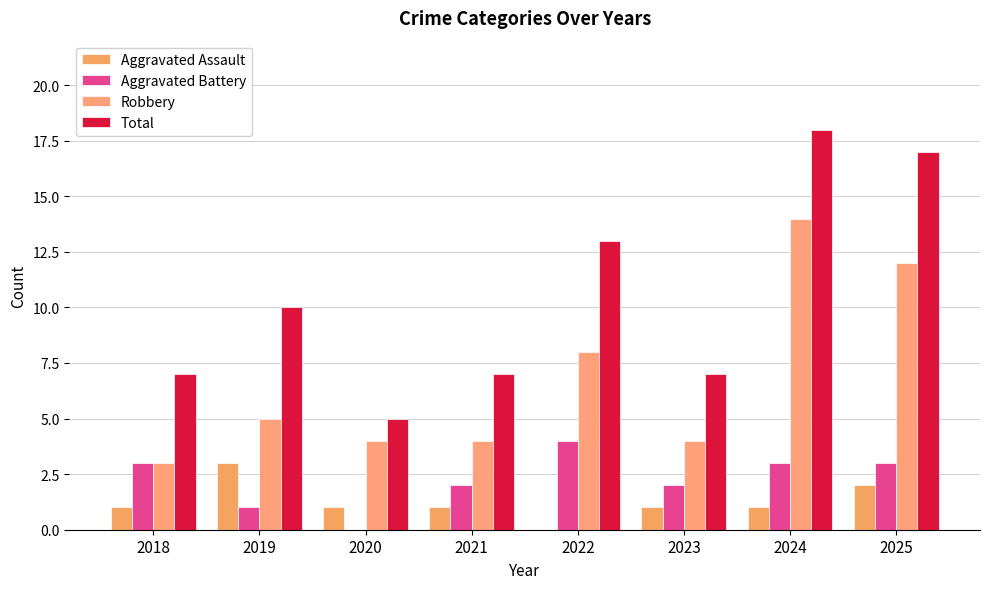

Are the bars grouped side by side (vs. stacked)?

Yes